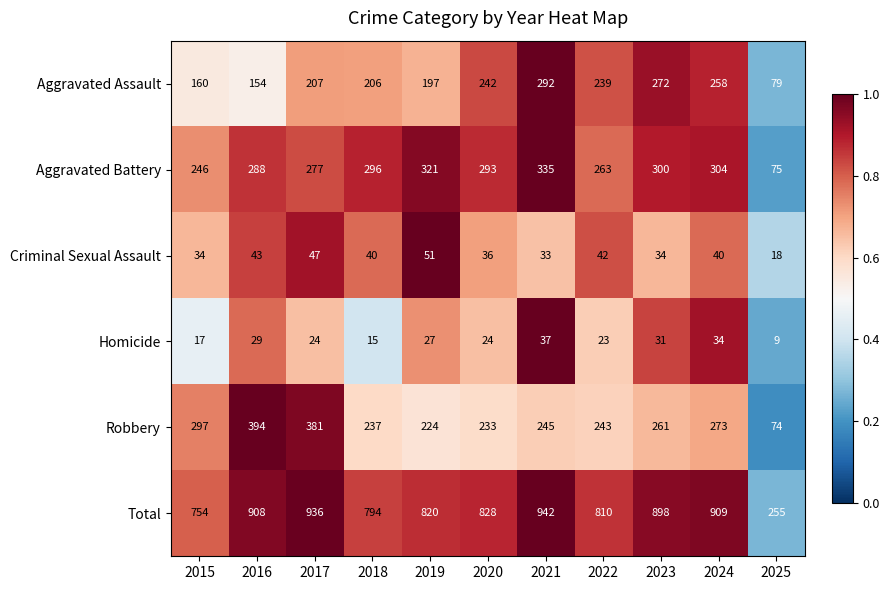

Which series changed the most between 2023 and 2024?

Aggravated Assault